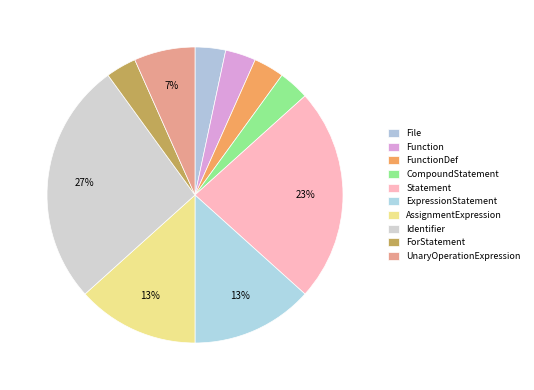

Approximately how many times larger is the value at UnaryOperationExpression compared to Function?

2.0